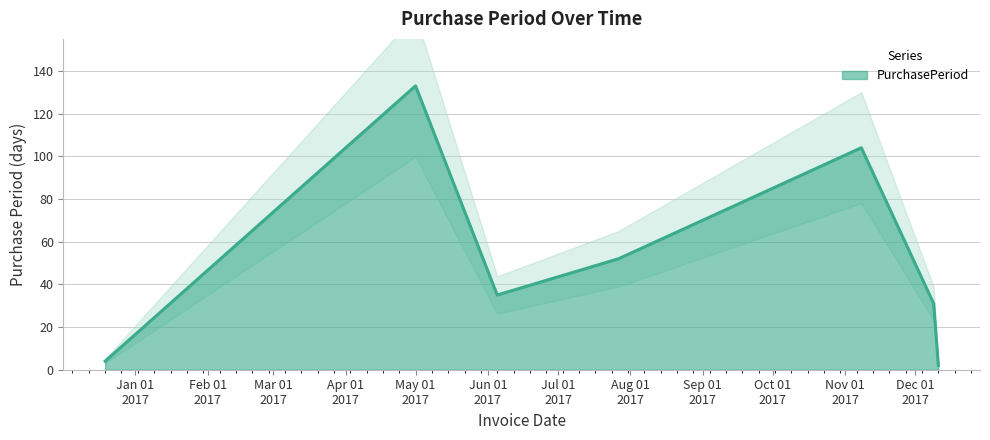

The chart shows a value of 10 at 2017-06-05. True or false?

False